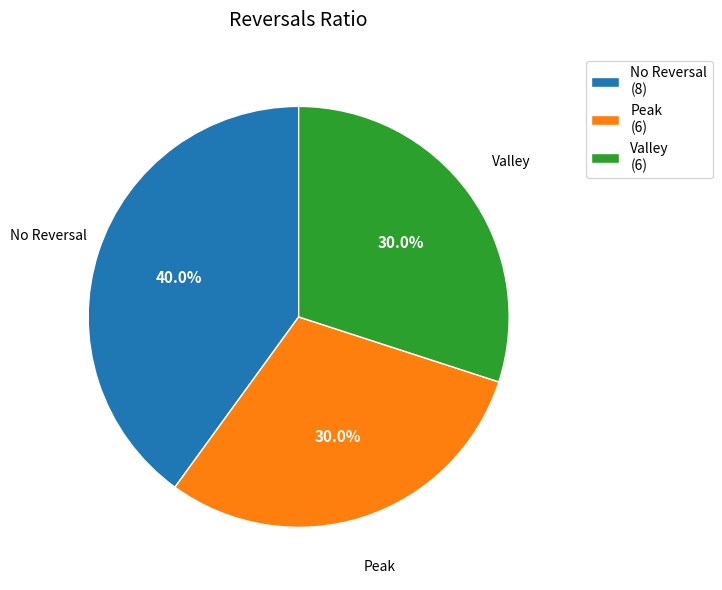

Does any single category account for the majority?

No